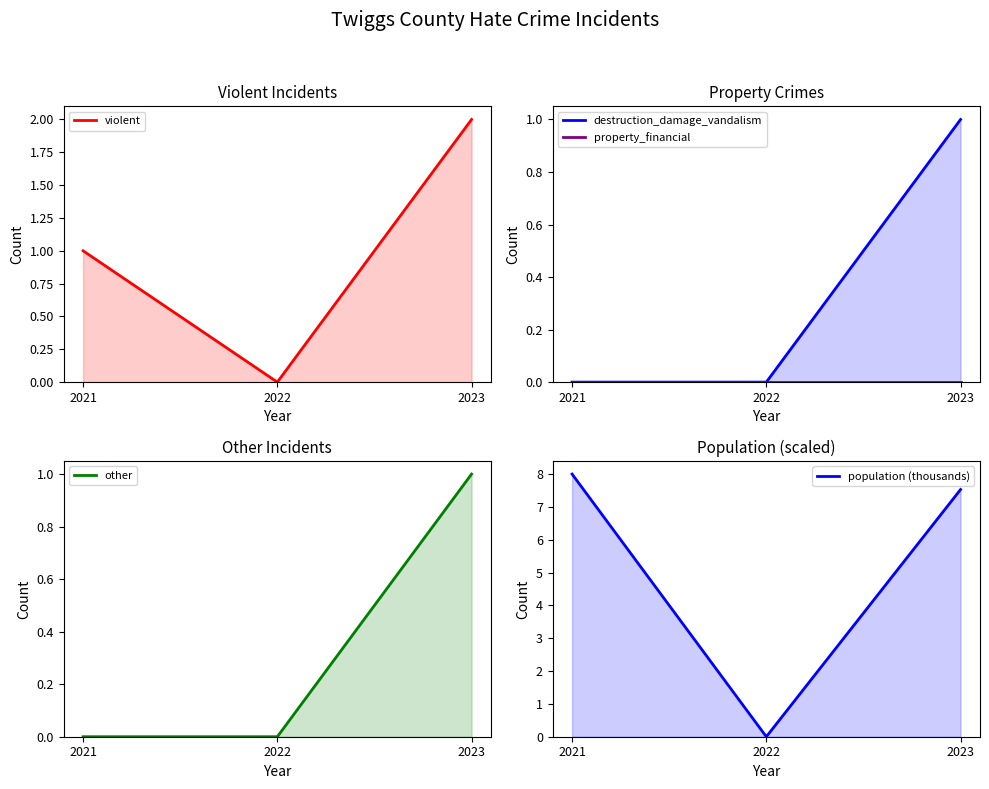

The value of destruction_damage_vandalism at 2022 is -0.3. True or false?

False